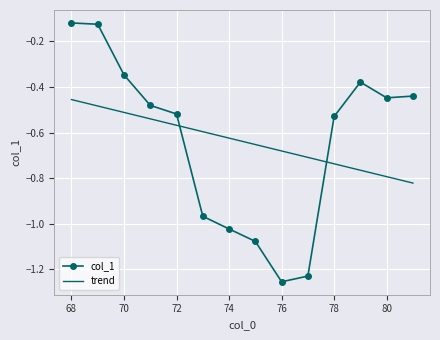

List the series in order of their peak value, lowest first.

trend, col_1